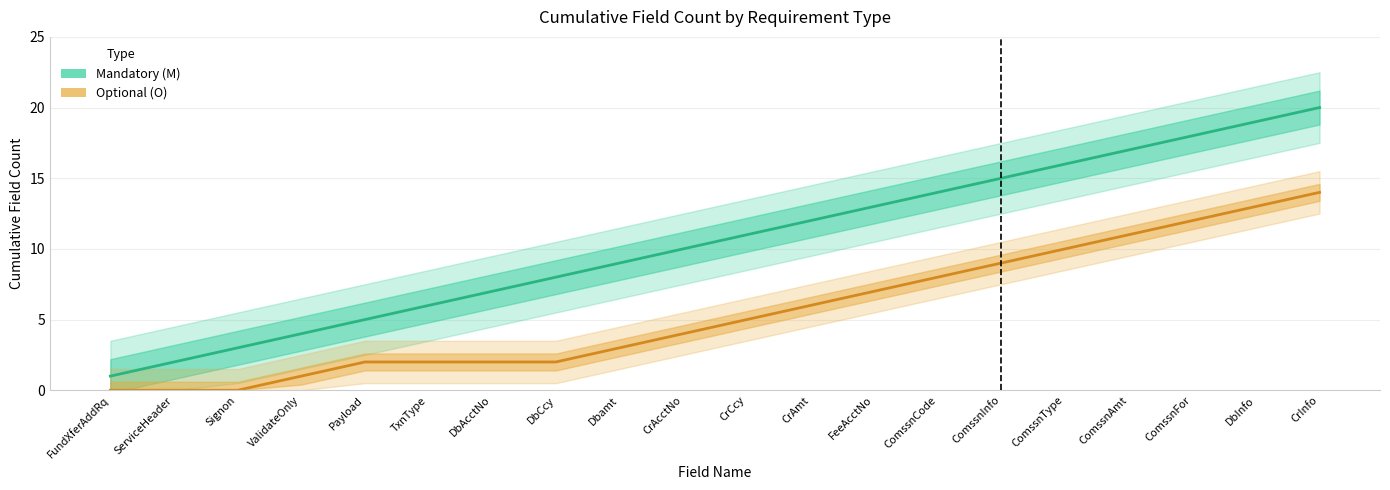

True or false: Optional (O) has a value of 7 at FundXferAddRq.

False